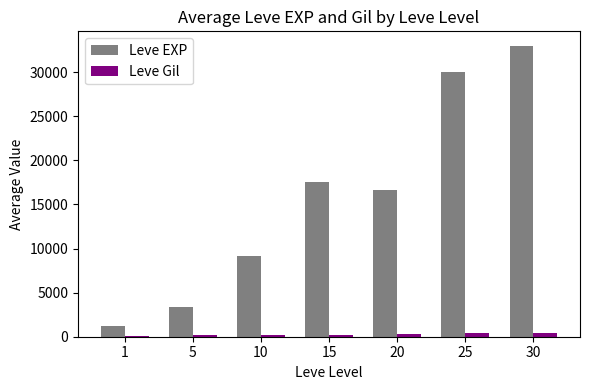

Which series has the largest total across all categories?

Leve EXP